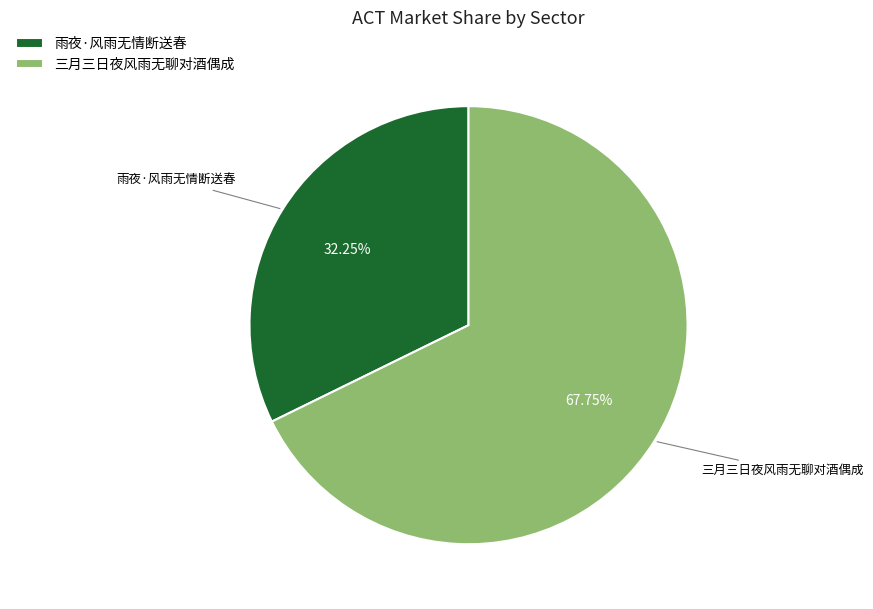

How many segments does this pie chart have?

2